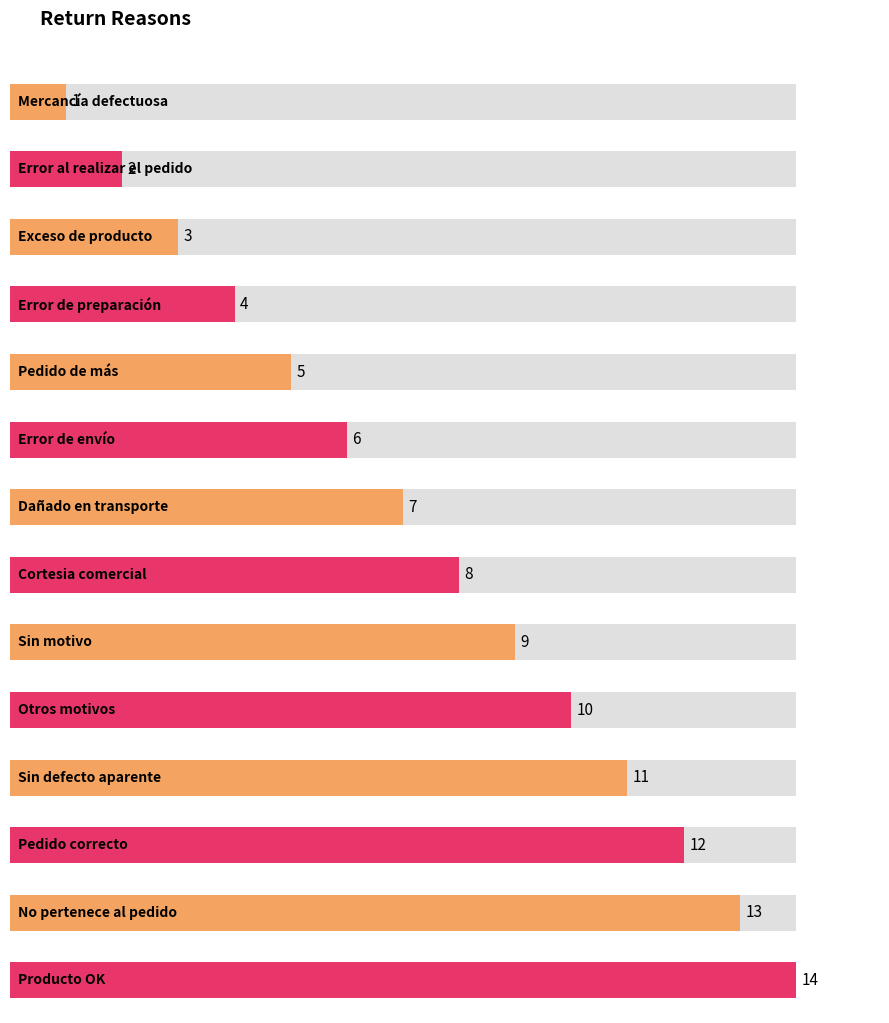

Approximately how many times larger is the value at Cortesia comercial compared to Sin motivo?

0.9